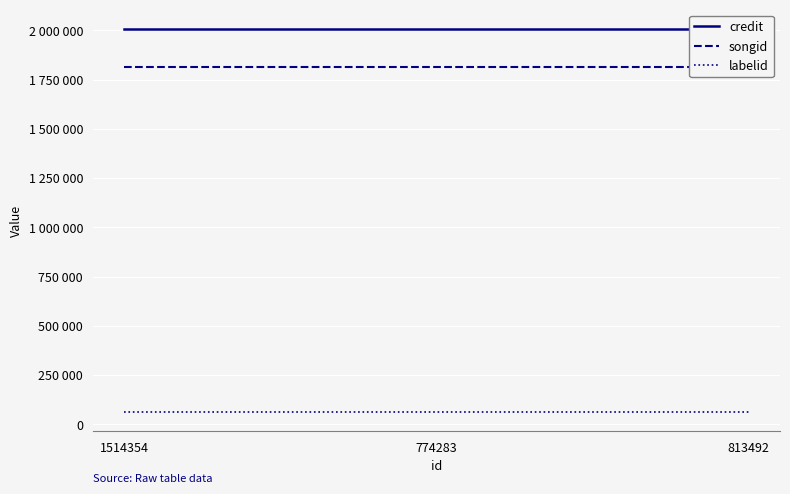

What is the value of the songid point at the 2nd from the left?

1811275